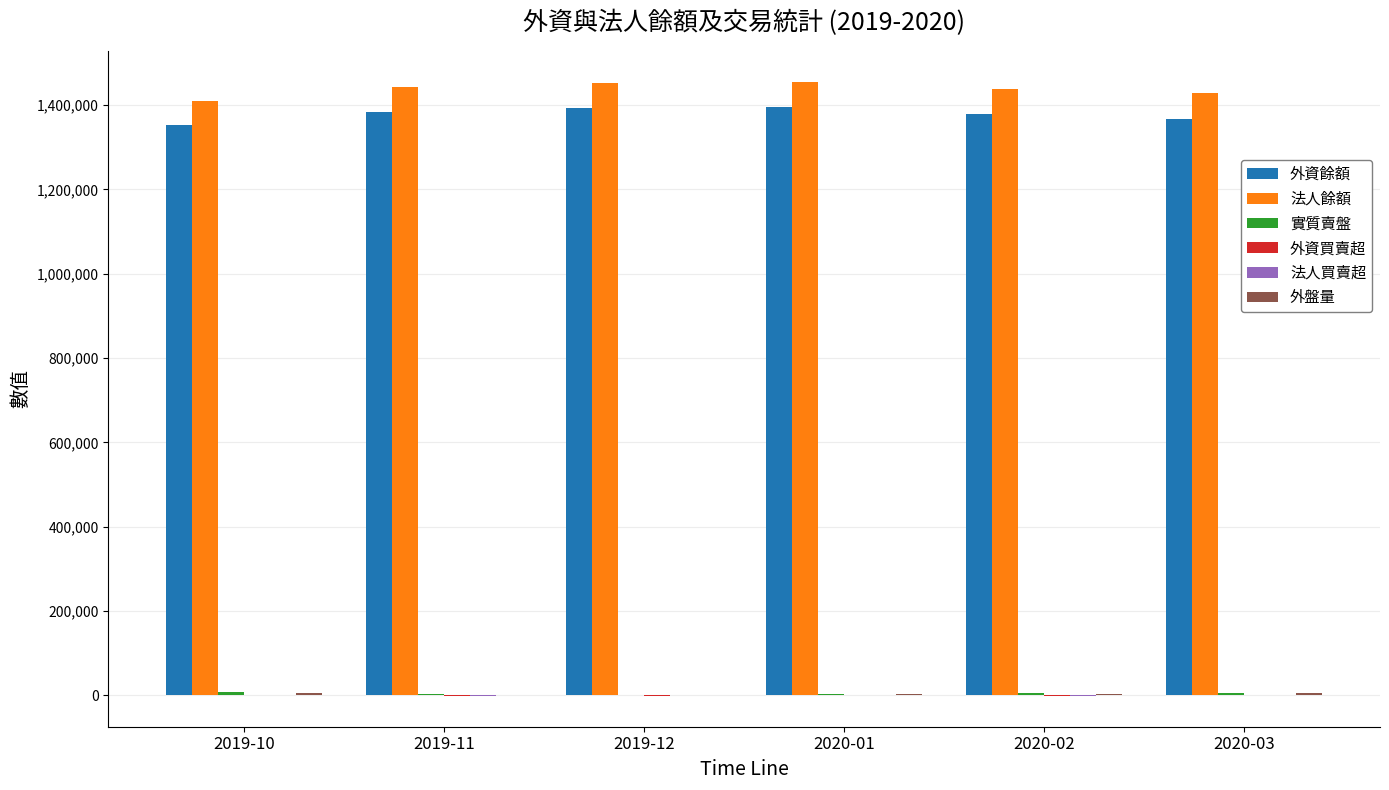

Rank the categories by 法人餘額 value from highest to lowest.

2020-01, 2019-12, 2019-11, 2020-02, 2020-03, 2019-10